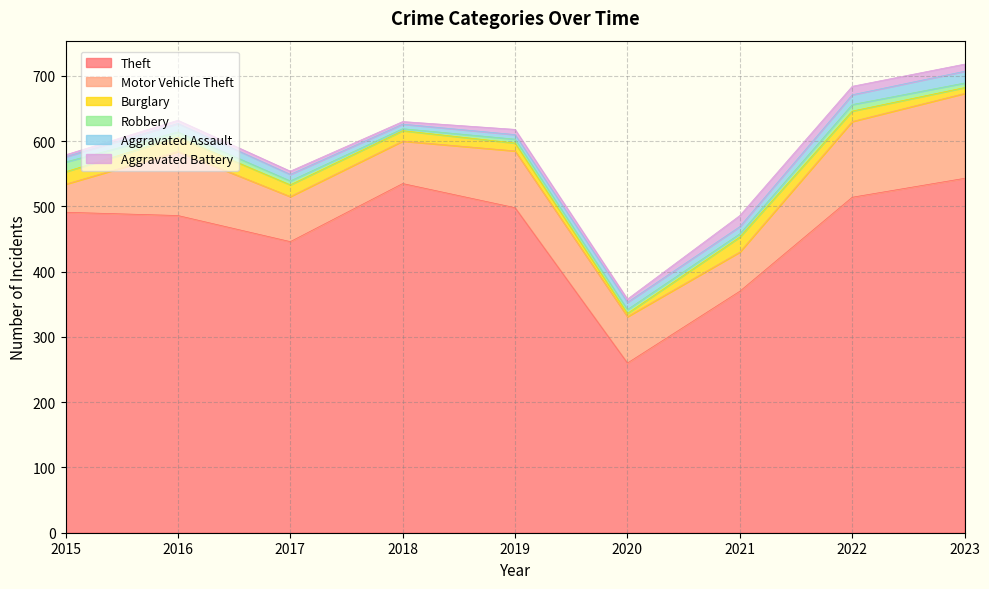

How many lines are shown in the chart?

6